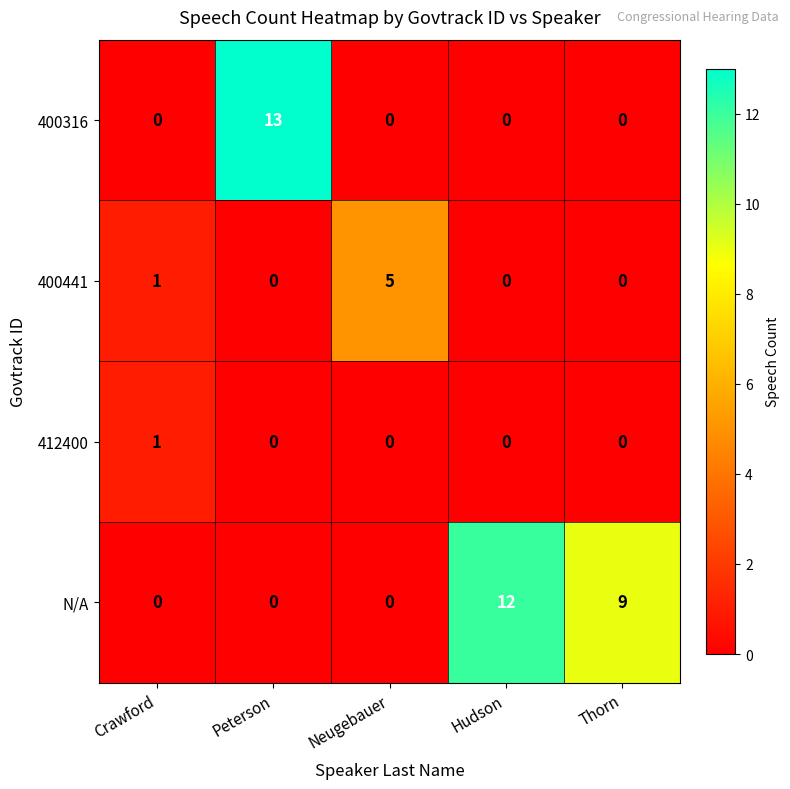

How many data points in N/A are above 0?

2